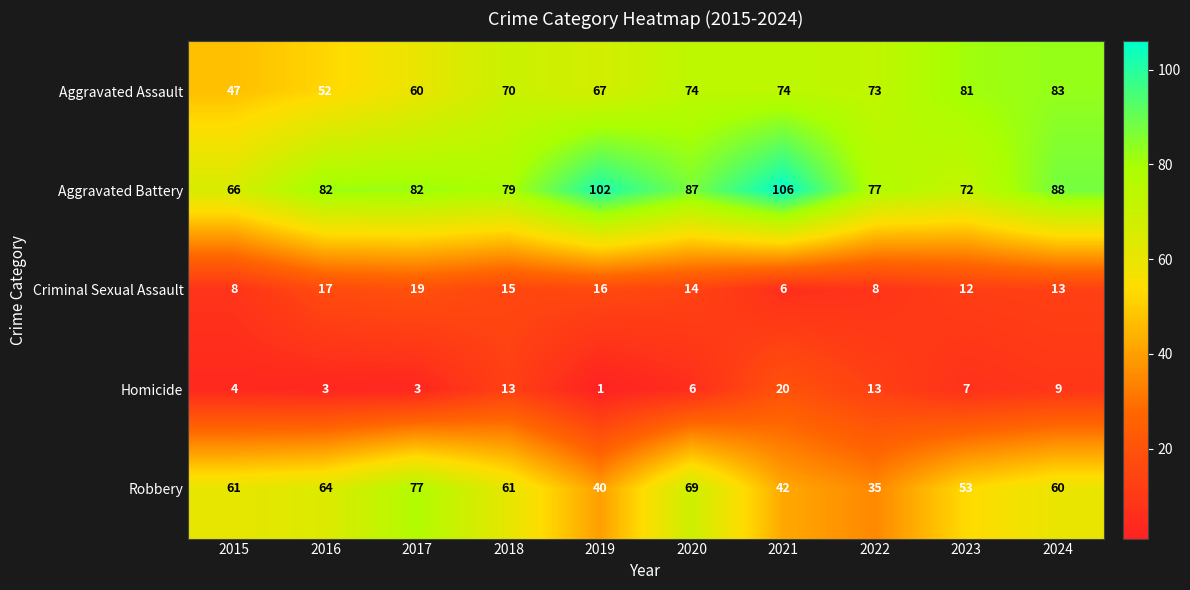

True or false: Robbery has a value of 77 at 2017.

True